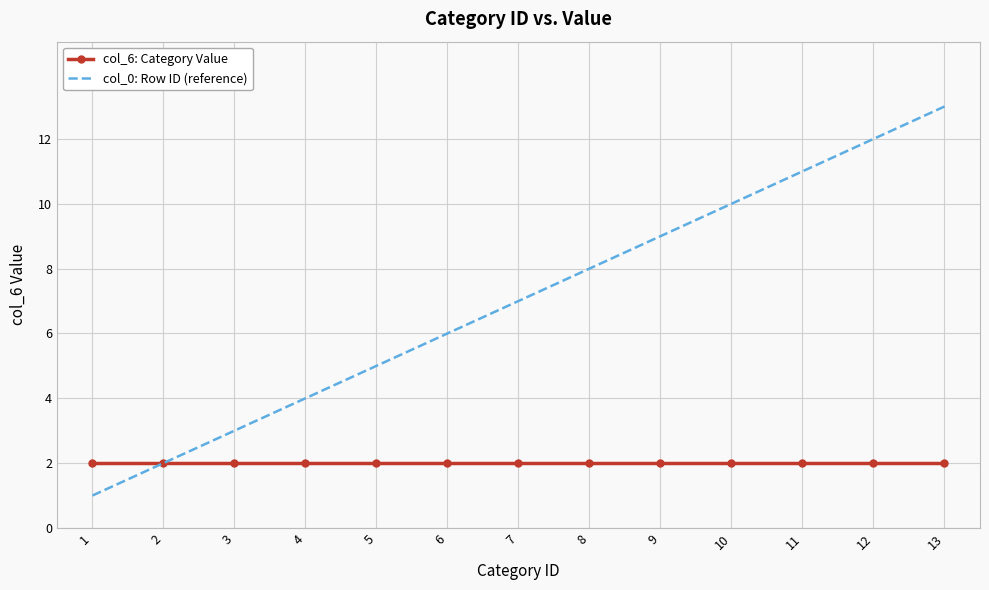

Which series has the widest spread of values?

col_0: Row ID (reference)